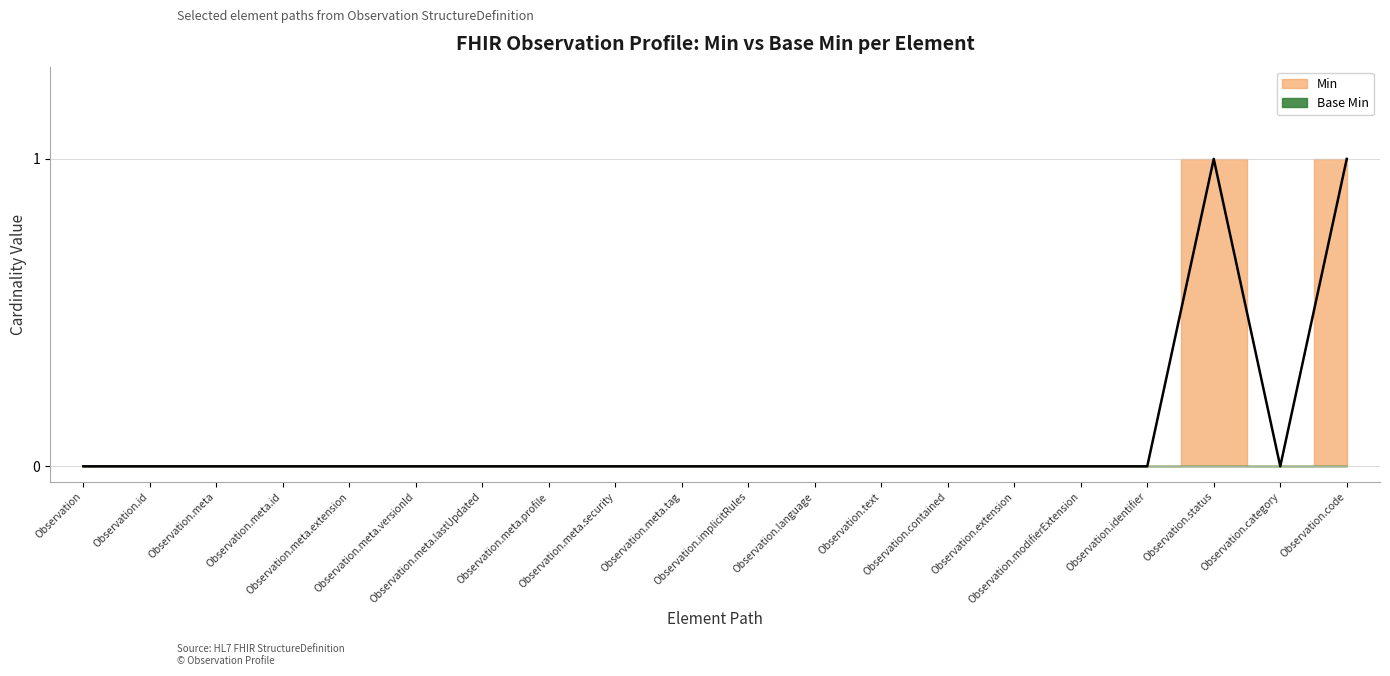

Rank the categories by value from highest to lowest.

Observation.status, Observation.code, Observation, Observation.id, Observation.meta, Observation.meta.id, Observation.meta.extension, Observation.meta.versionId, Observation.meta.lastUpdated, Observation.meta.profile, Observation.meta.security, Observation.meta.tag, Observation.implicitRules, Observation.language, Observation.text, Observation.contained, Observation.extension, Observation.modifierExtension, Observation.identifier, Observation.category